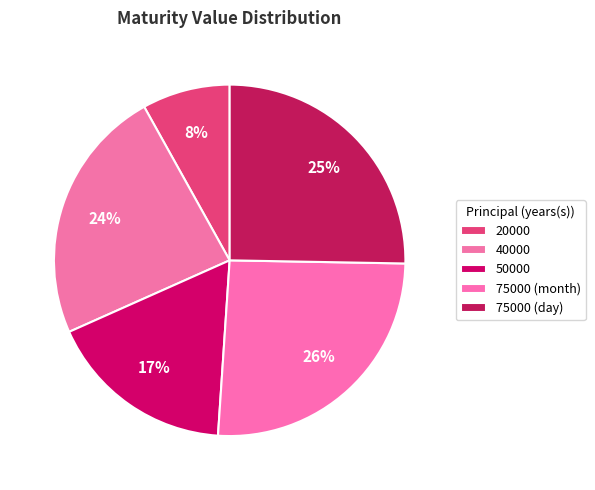

How many slices are in this pie chart?

5